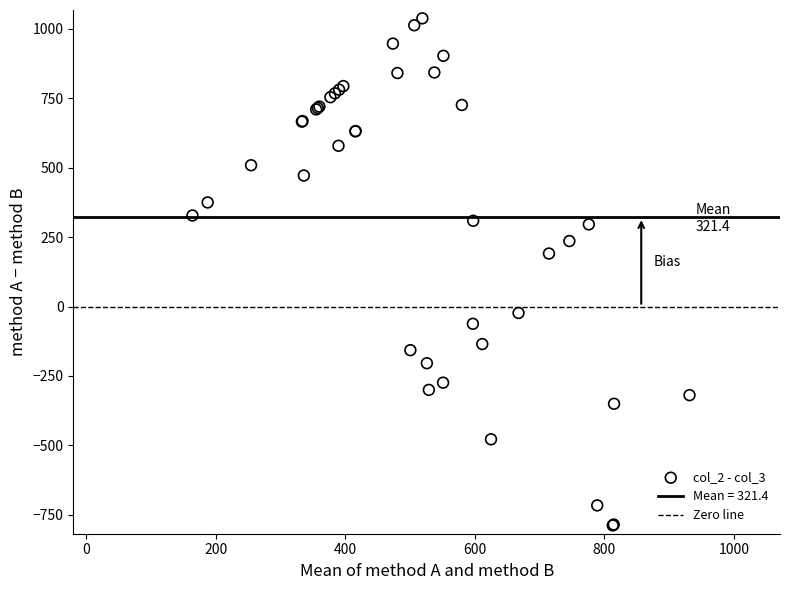

What Y value in the scatter plot is closest to 125?

191